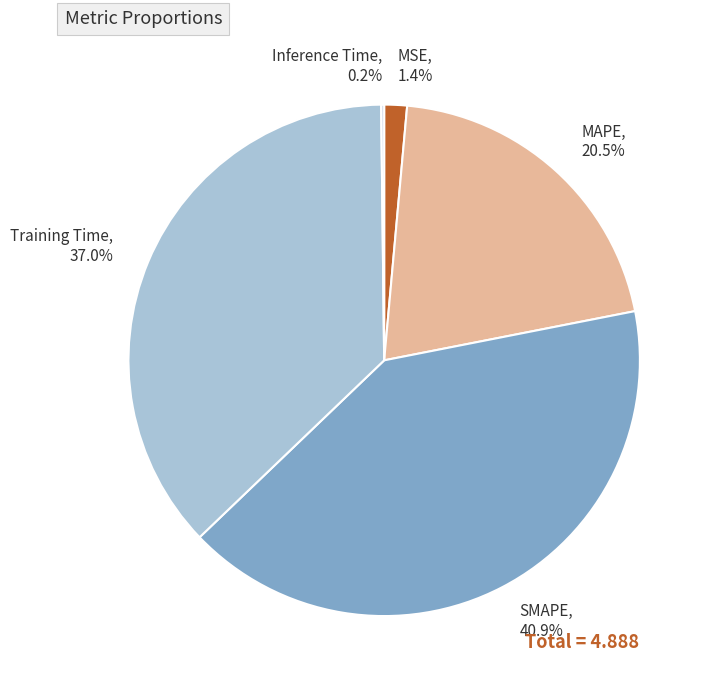

Is MAPE the majority of the pie?

No